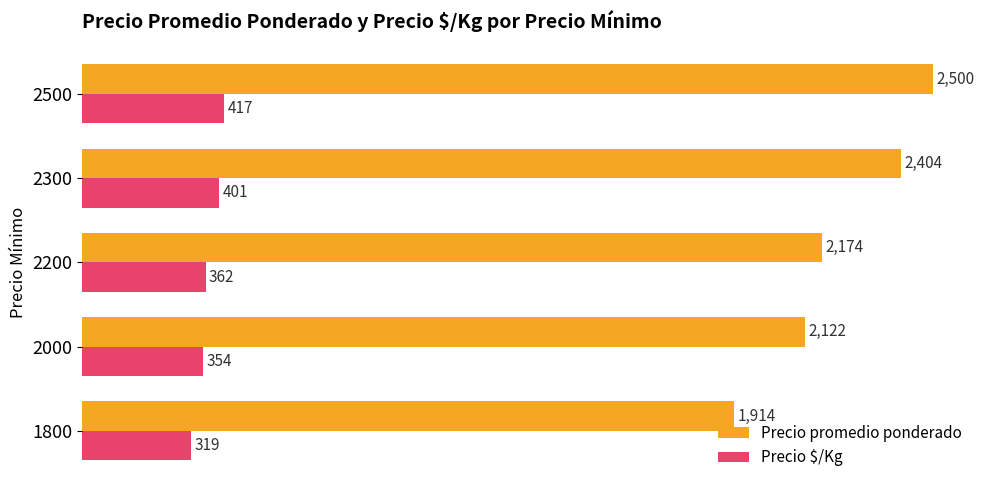

Rank the categories by Precio $/Kg value from lowest to highest.

1800, 2000, 2200, 2300, 2500